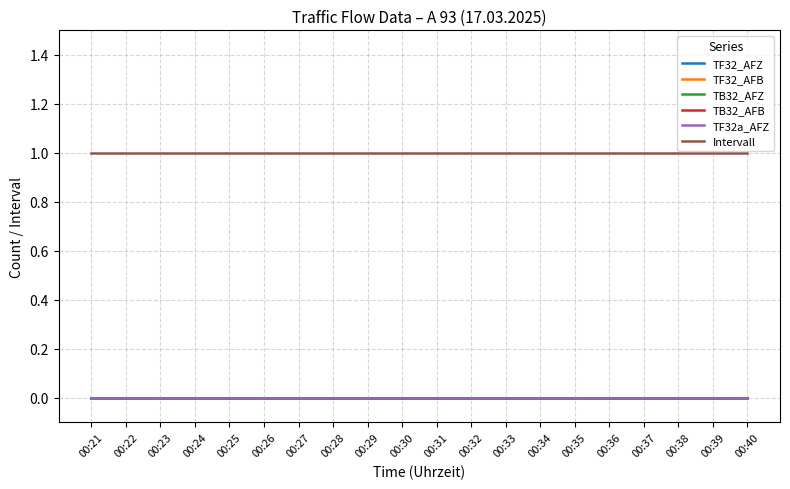

Does the chart display data point markers on the line(s)?

No